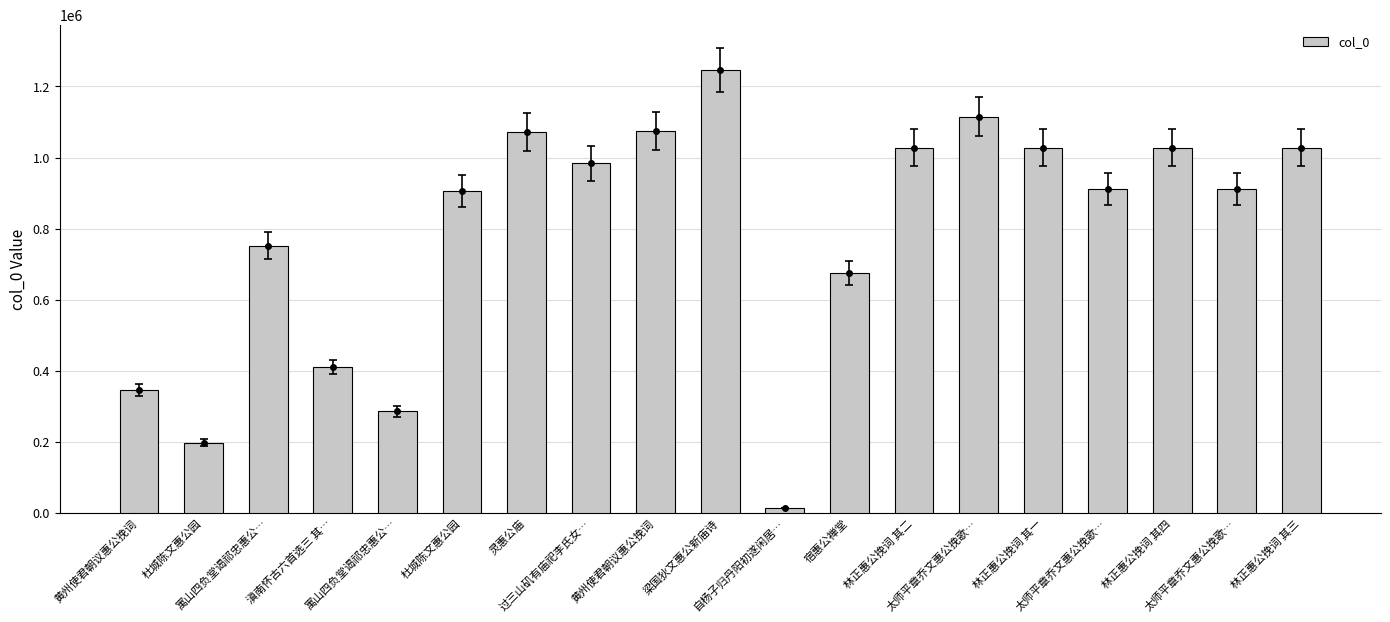

What is the change in value from 黄州使君朝议惠公挽词 to 林正惠公挽词 其一?

-46219